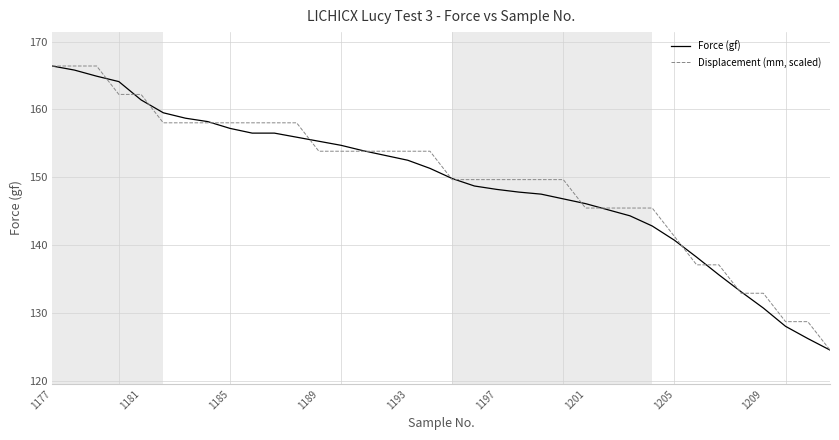

What is the maximum value shown in the chart?

166.4